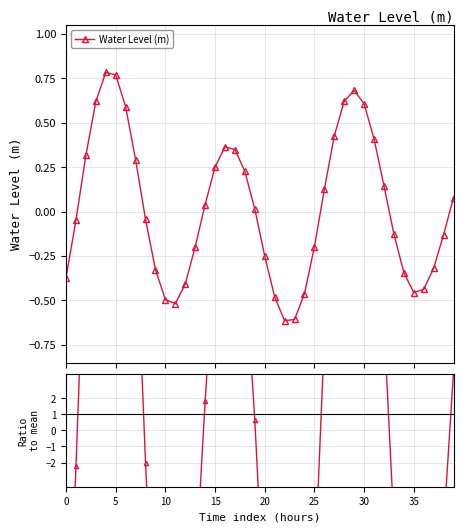

Which series has the largest range (max minus min)?

Ratio to mean